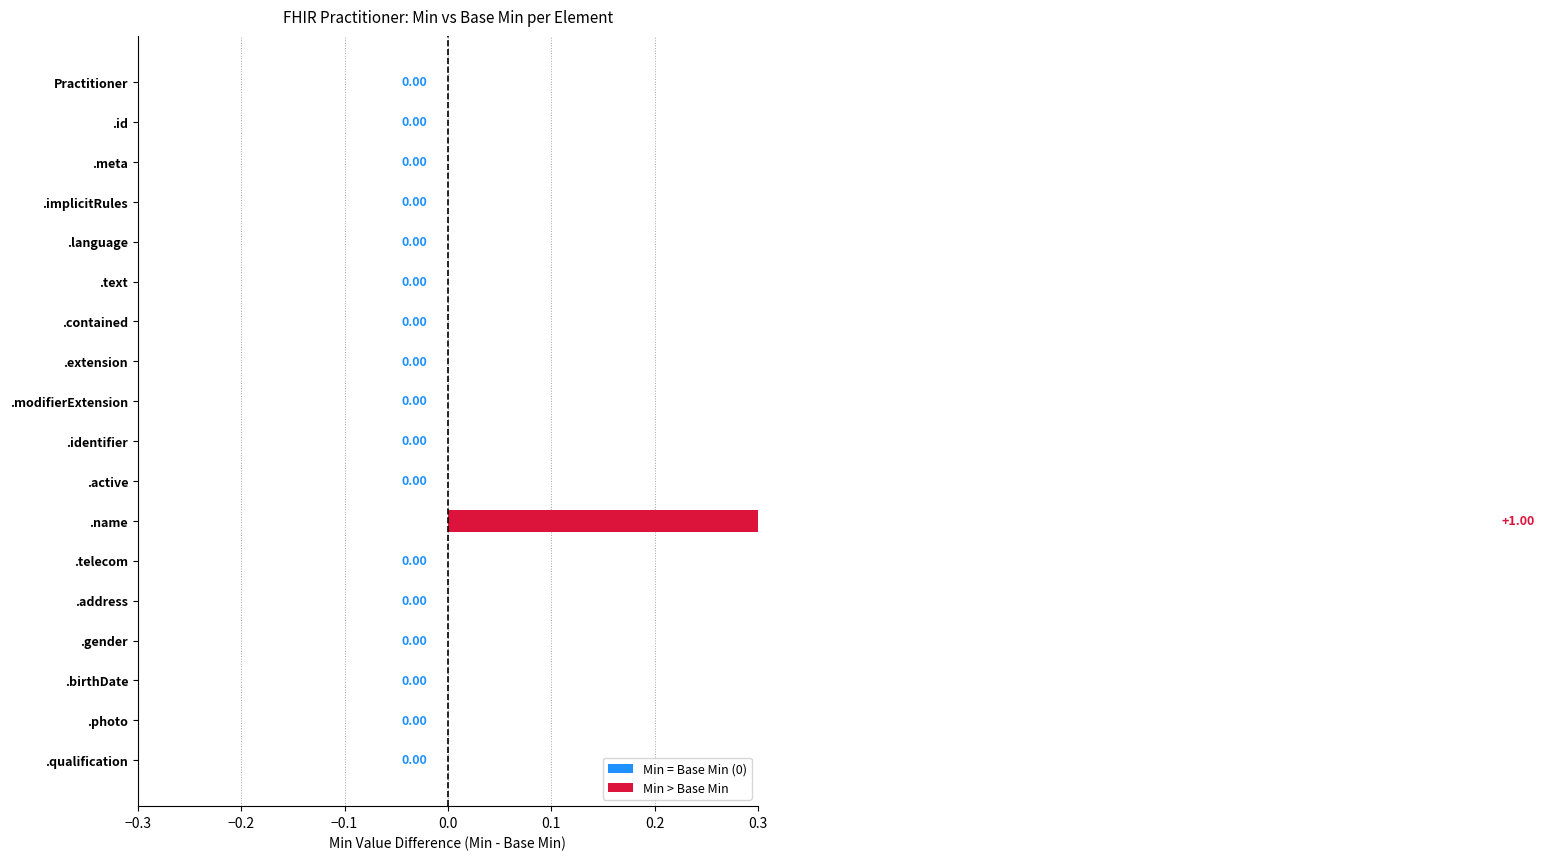

At which category is the sum across all series the highest?

Practitioner.name